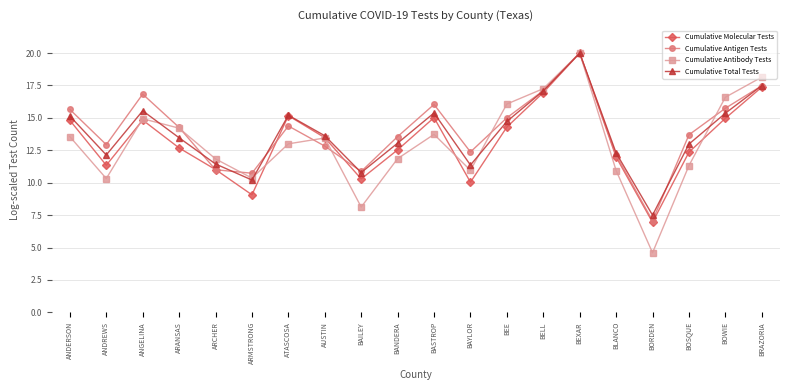

At which category does Cumulative Total Tests reach its first local valley?

ANDREWS